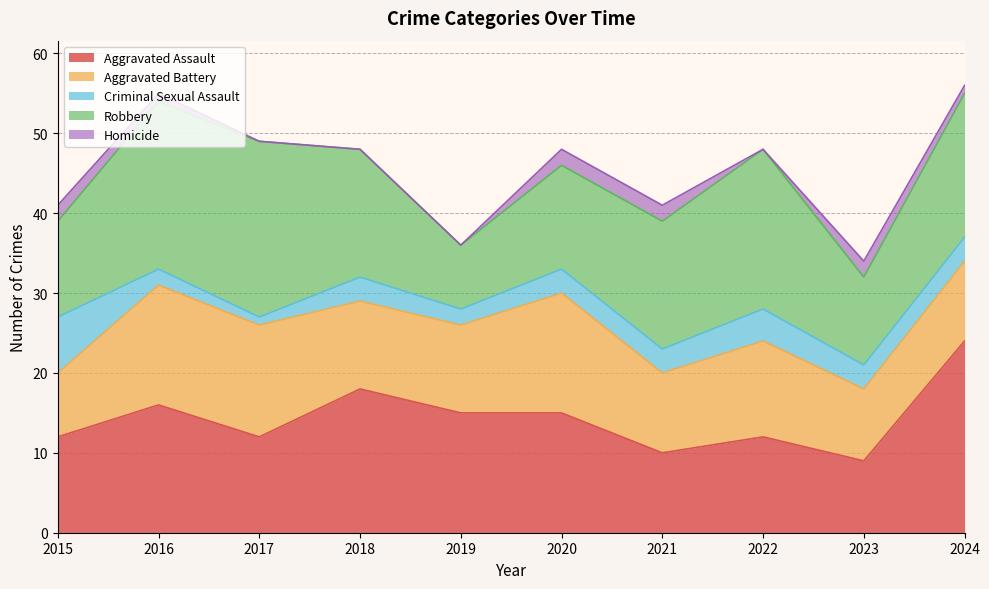

What is the average value of the Aggravated Battery series?

12